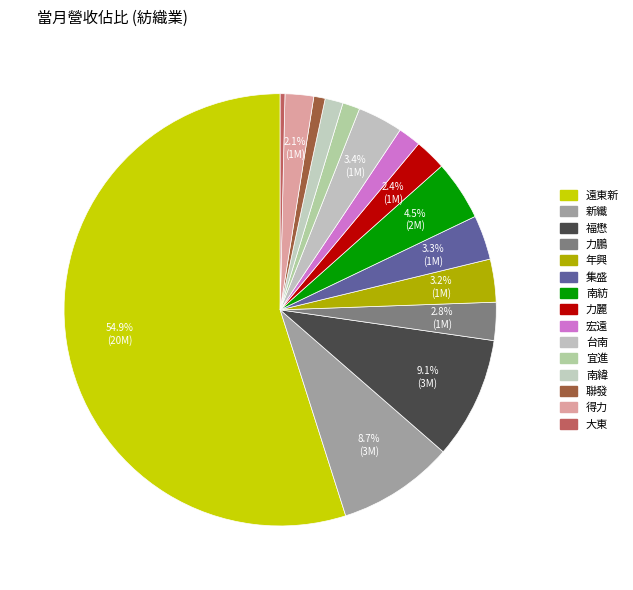

Is there any slice that represents more than half of the pie?

Yes